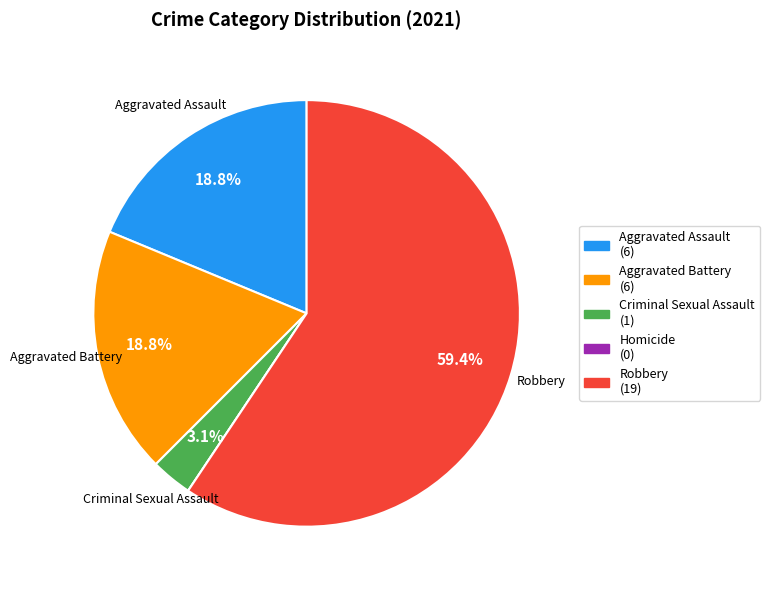

What percentage is the Criminal Sexual Assault slice, to the nearest percent?

3%